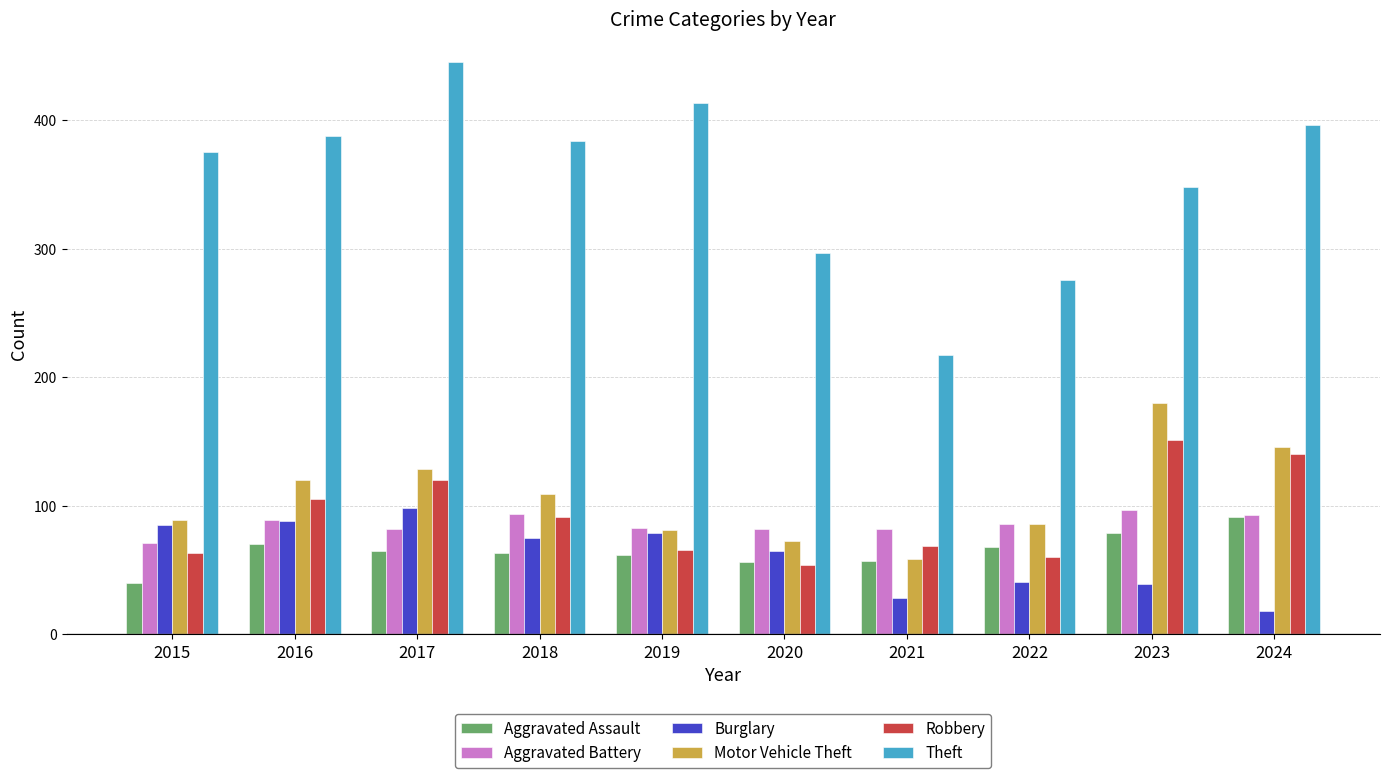

At which category does the chart reach its peak across all series?

2017